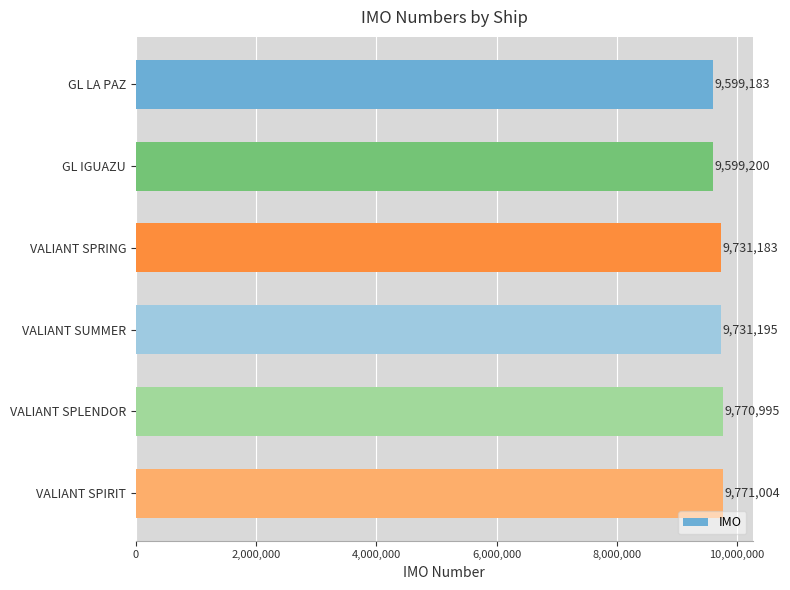

Approximately how many times larger is the value at VALIANT SUMMER compared to VALIANT SPLENDOR?

1.0